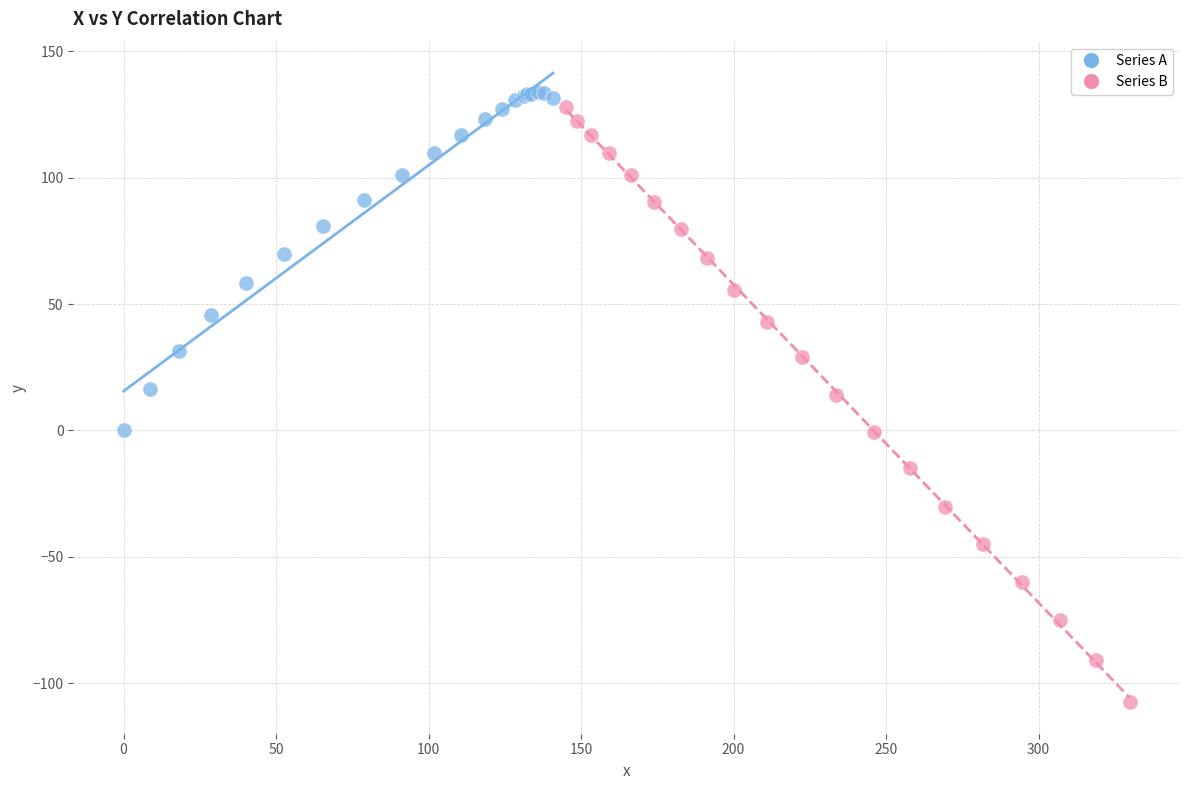

Which series has the widest spread of Y values?

Series B